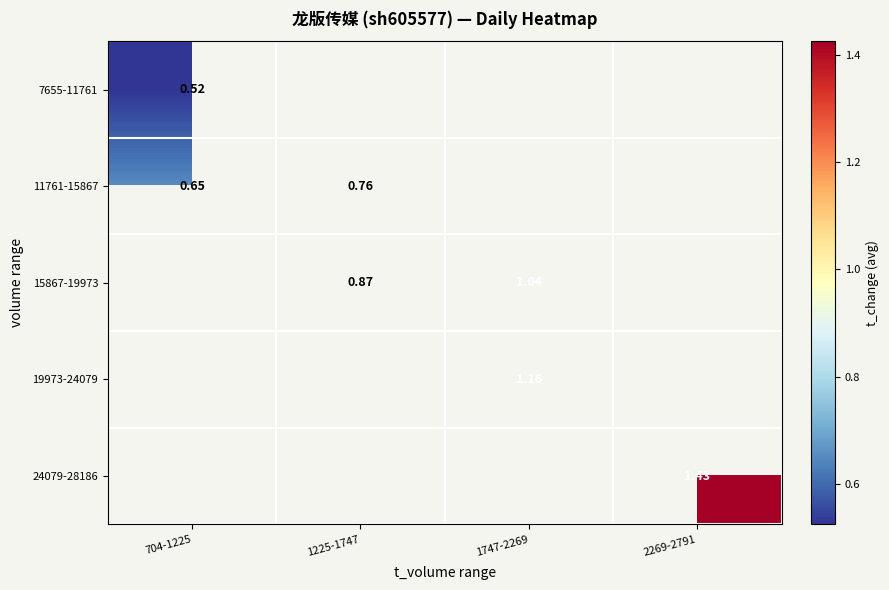

Count the number of data series in this chart.

5